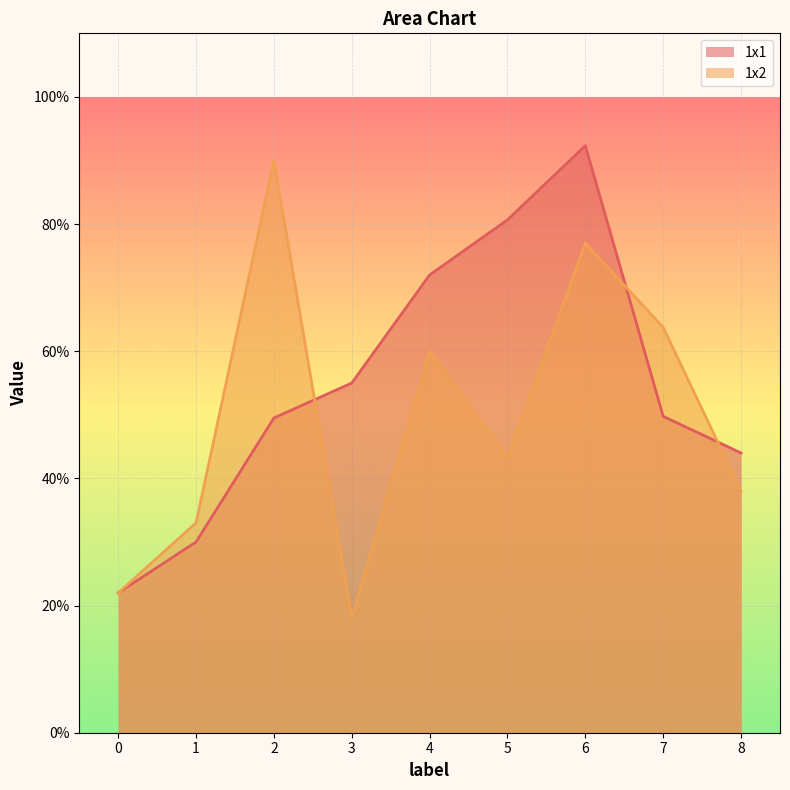

At 8, list the series in order from largest to smallest.

1x1, 1x2